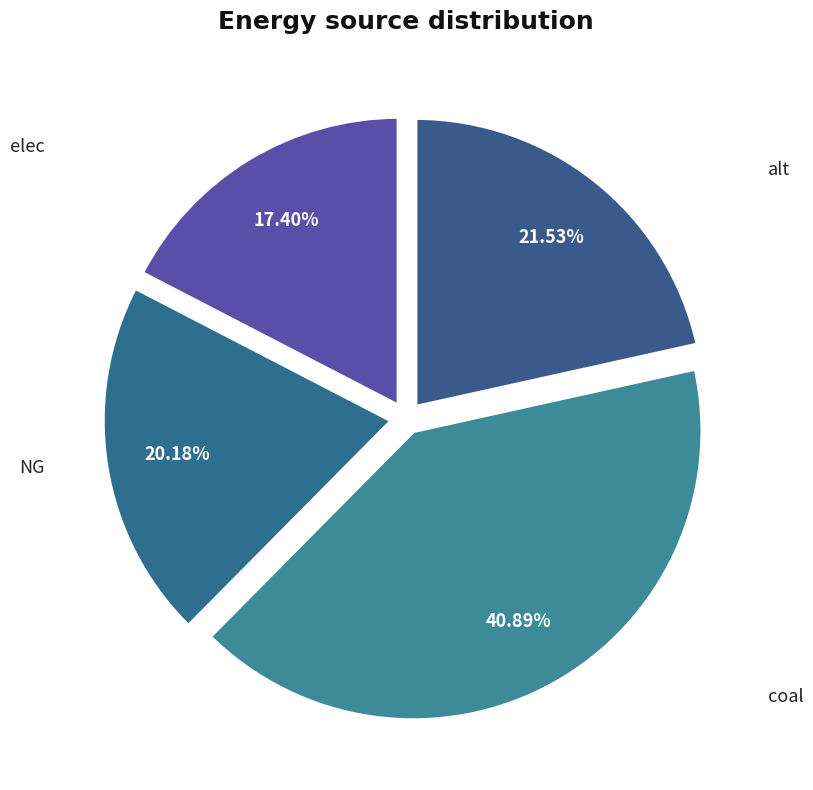

Which category has the biggest portion of the pie?

coal